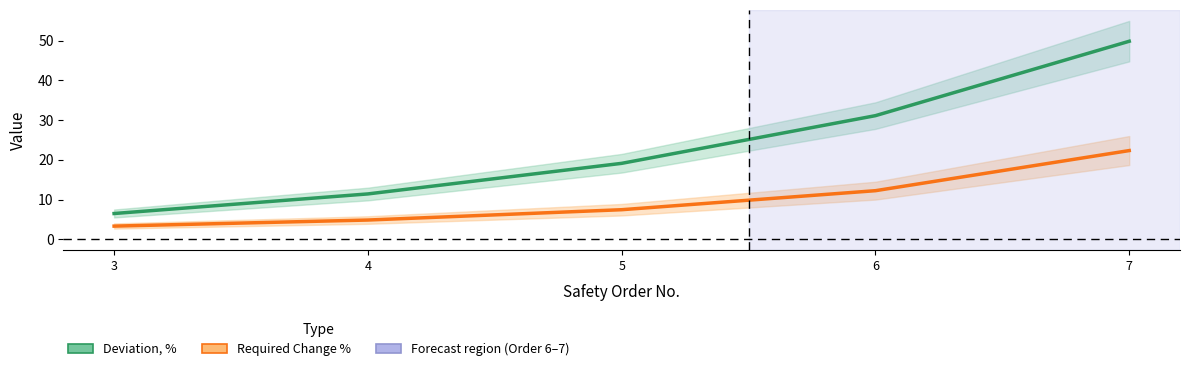

At which label does Deviation, % first exceed 19?

5